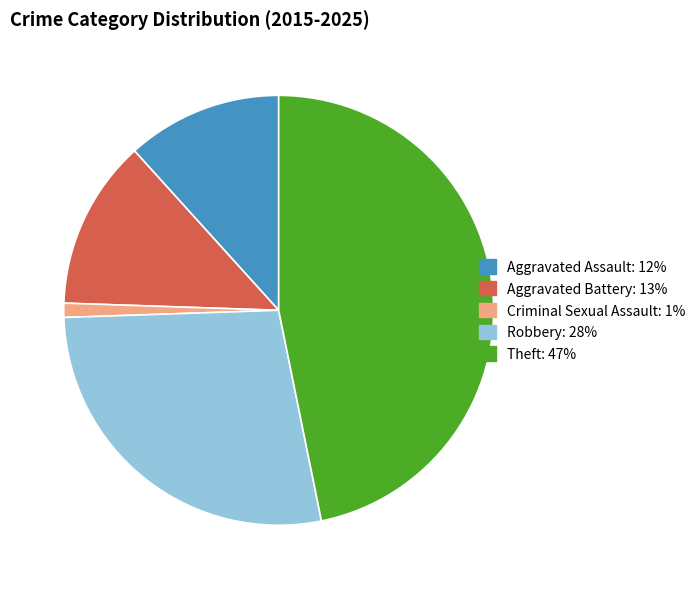

Which slice is the largest?

Theft